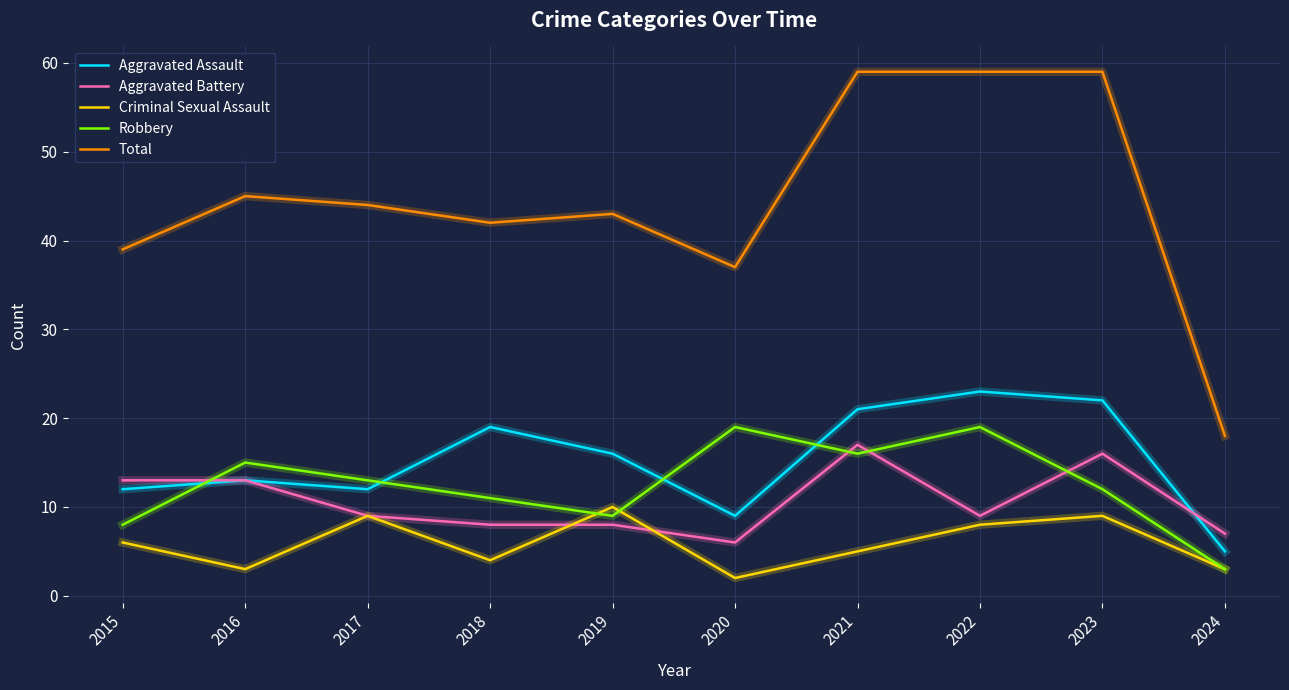

The value of Total at 2023 is 30. True or false?

False